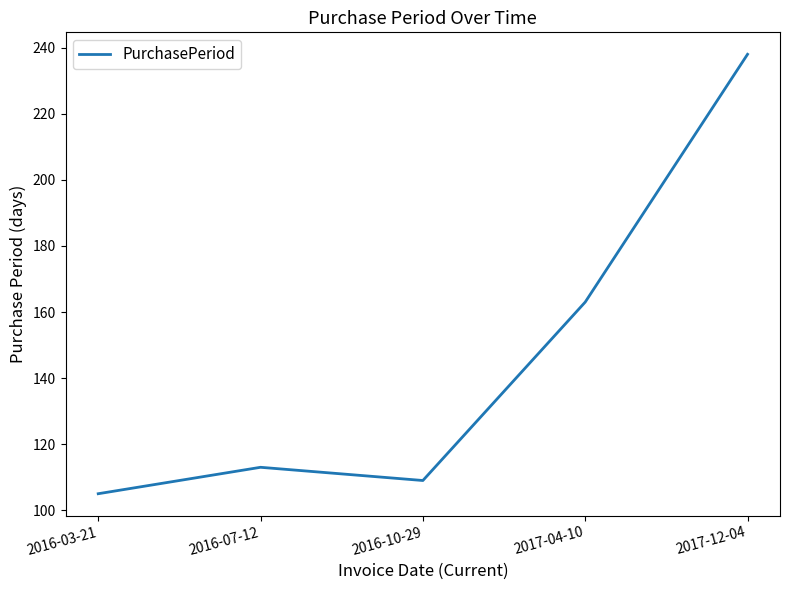

How many values are below 113?

2